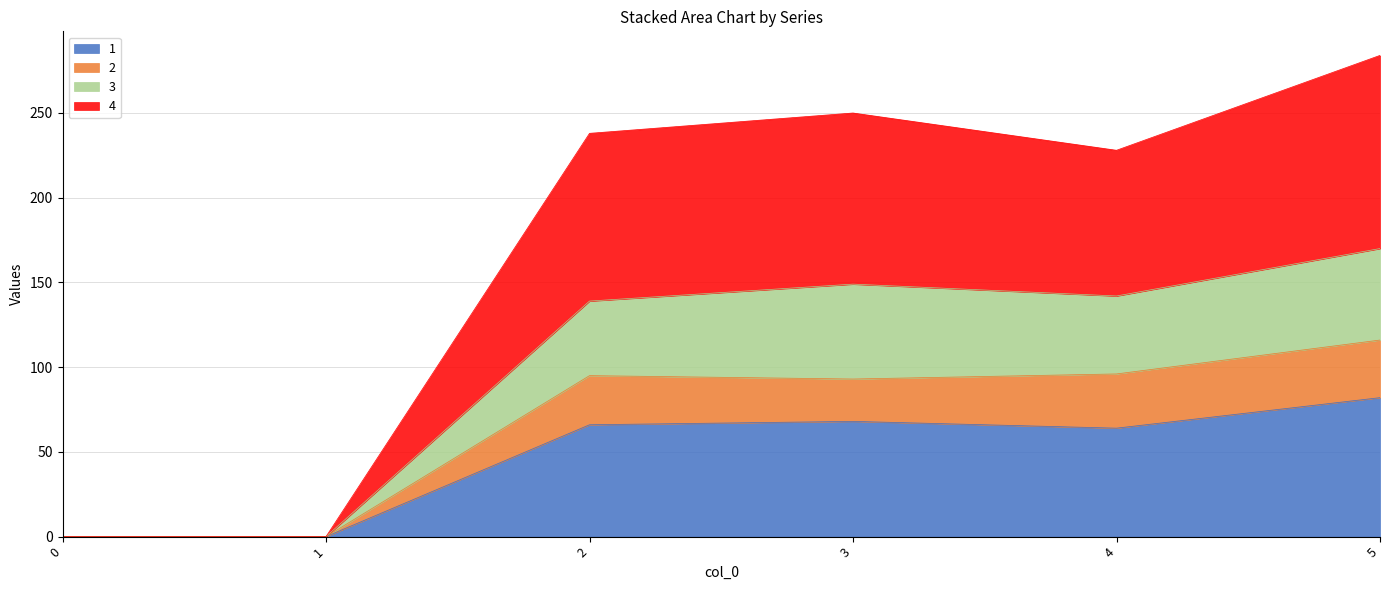

What is the difference between the 1 values at 3 and 2?

2